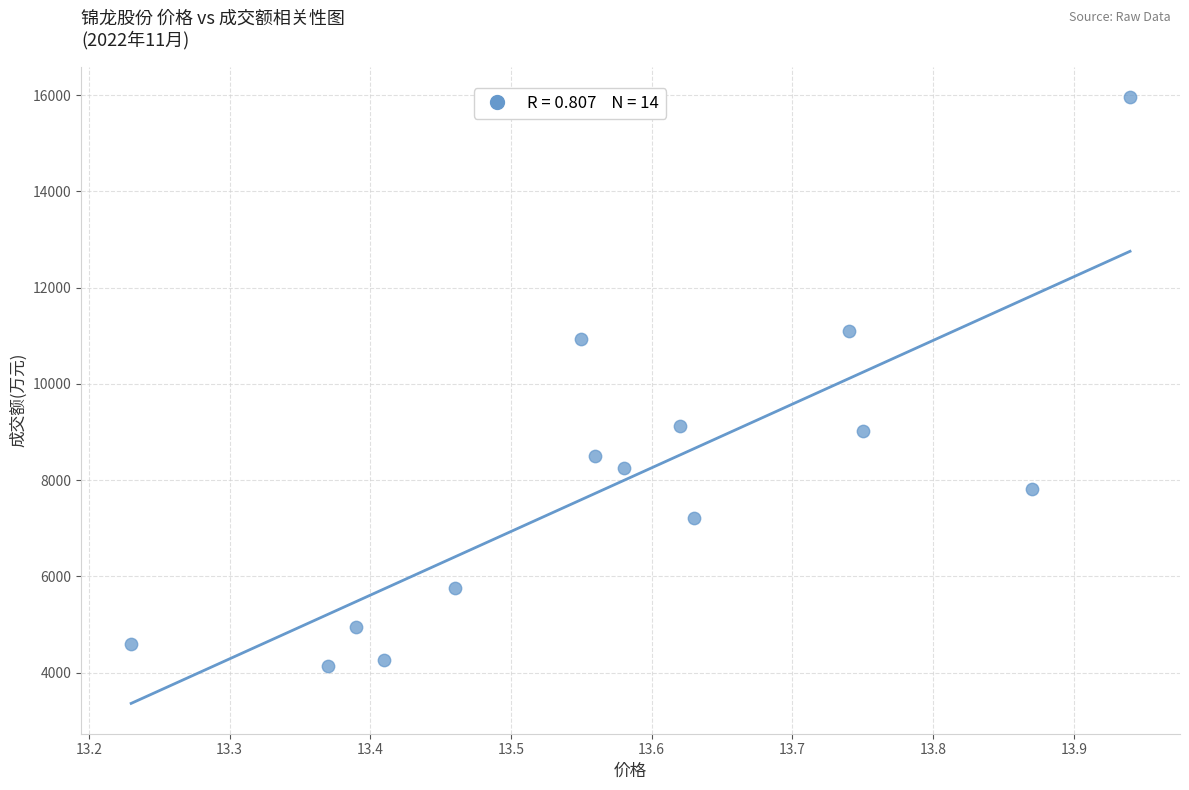

What is the range of Y values (max minus min)?

11820